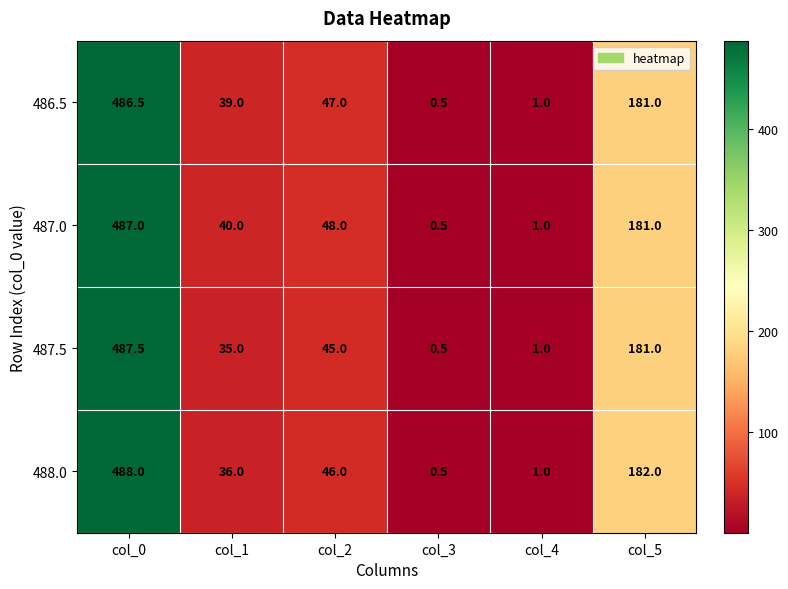

At how many categories does at least one series exceed 44?

3